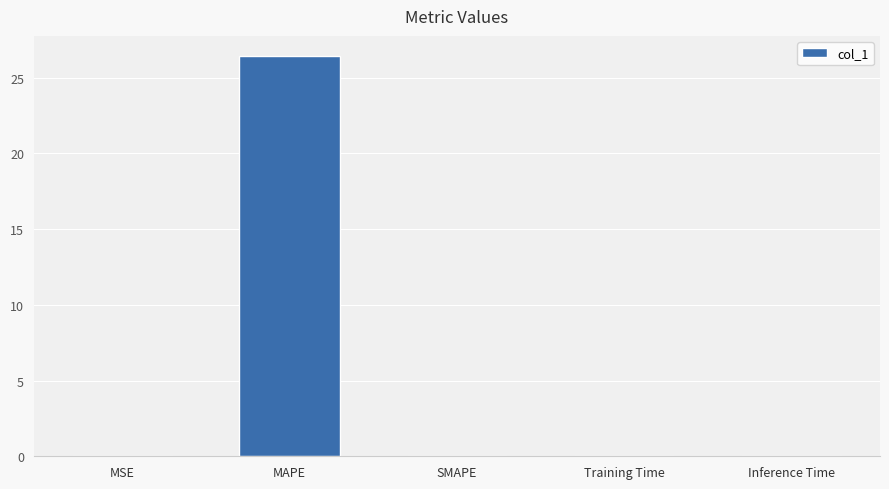

At which category does the chart reach its peak across all series?

MAPE